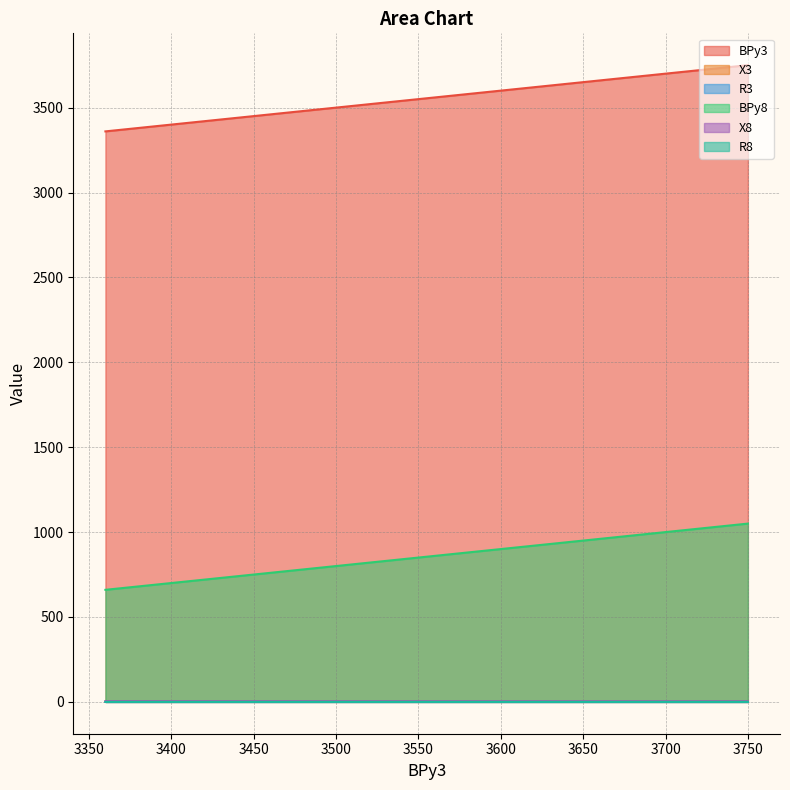

What is the highest value of the X8 series?

3.8